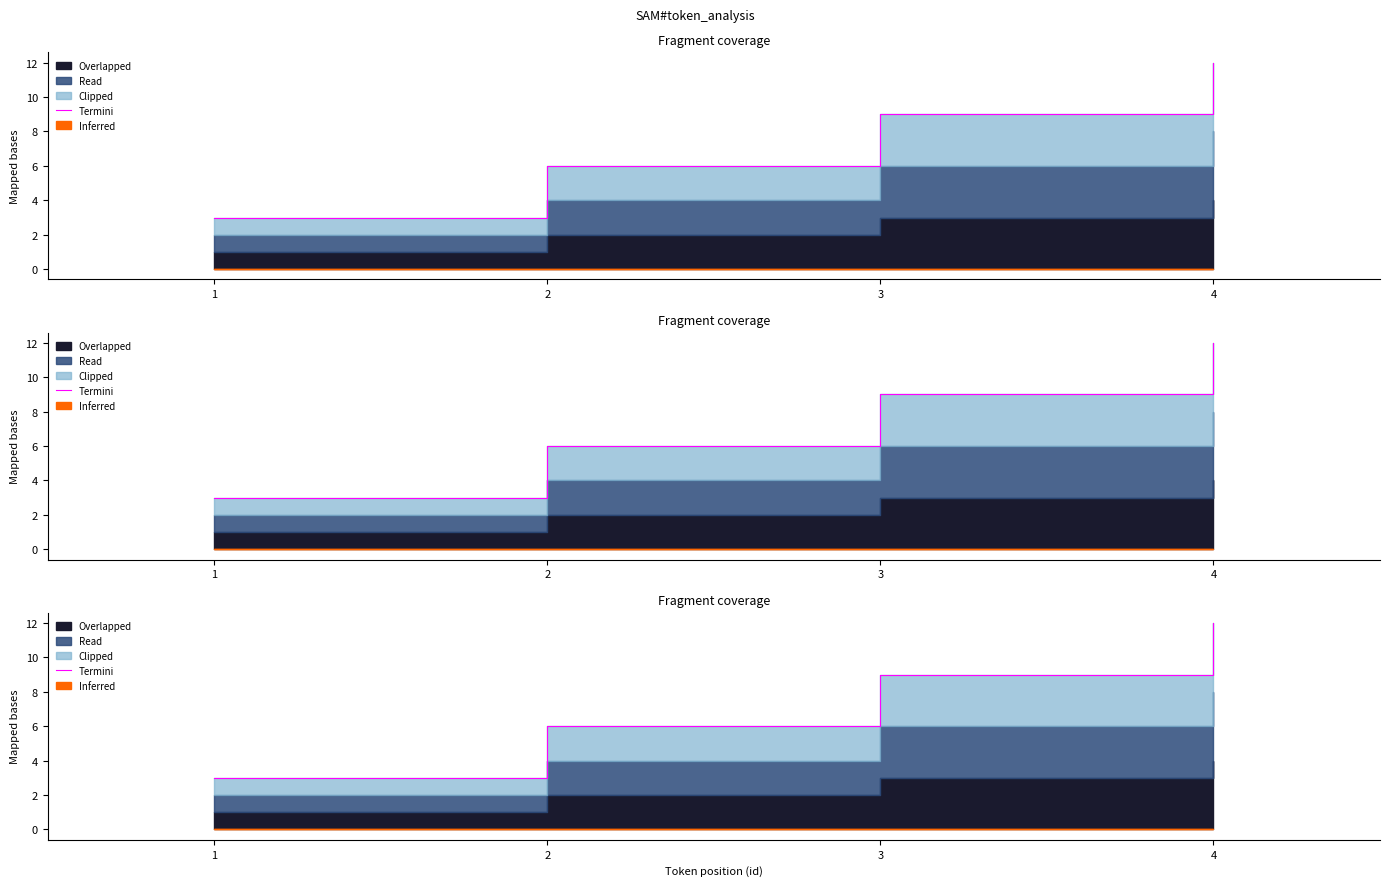

Where does the data first go above 9?

4